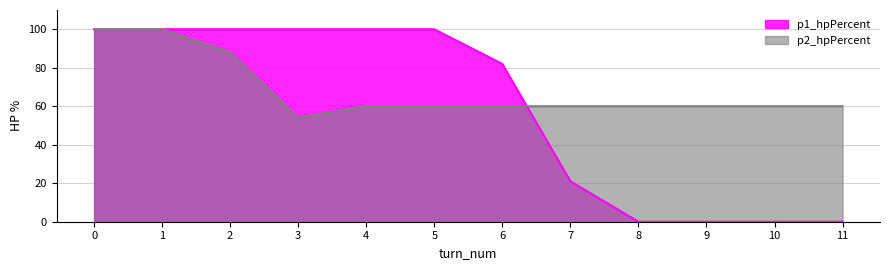

Reading right to left, transcribe all the data shown in this chart.

p1_hpPercent: 11=0	10=0	9=0	8=0	7=21	6=82	5=100	4=100	3=100	2=100	1=100	0=100
p2_hpPercent: 11=60	10=60	9=60	8=60	7=60	6=60	5=60	4=60	3=54	2=88	1=100	0=100